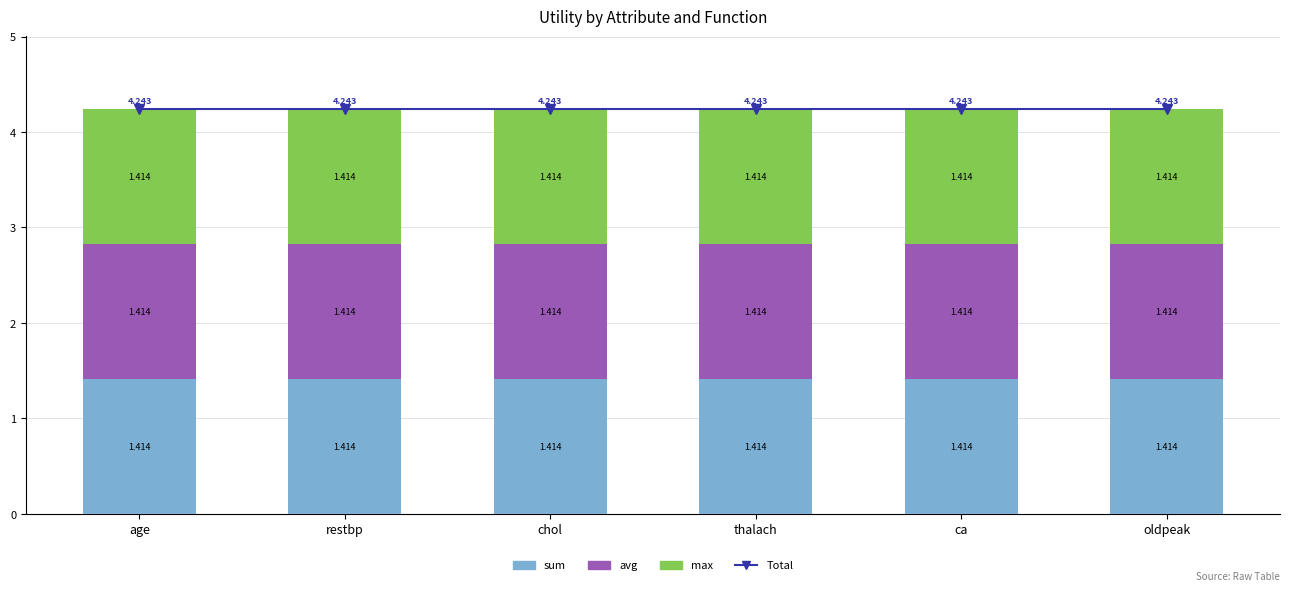

Reading left to right, list all the values displayed in this chart.

Total: age=4.2	restbp=4.2	chol=4.2	thalach=4.2	ca=4.2	oldpeak=4.2
sum: age=1.4	restbp=1.4	chol=1.4	thalach=1.4	ca=1.4	oldpeak=1.4
avg: age=1.4	restbp=1.4	chol=1.4	thalach=1.4	ca=1.4	oldpeak=1.4
max: age=1.4	restbp=1.4	chol=1.4	thalach=1.4	ca=1.4	oldpeak=1.4